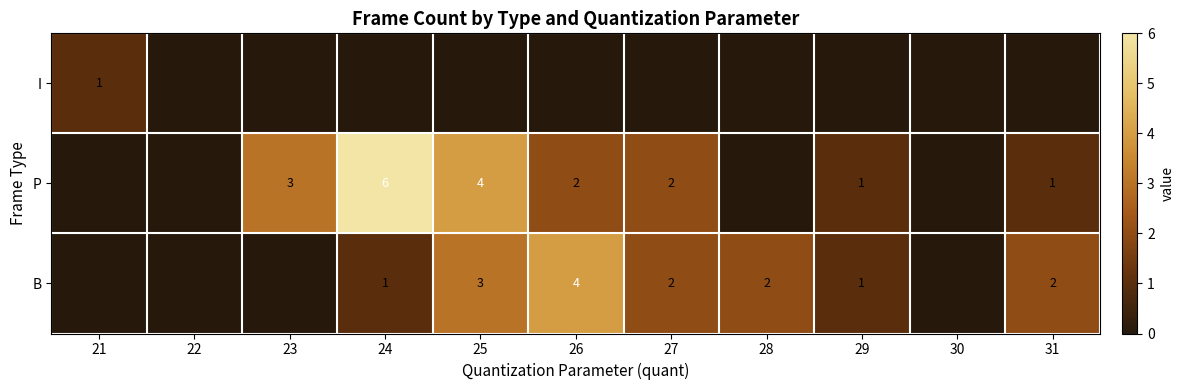

The B series shows 7 at 26. True or false?

False